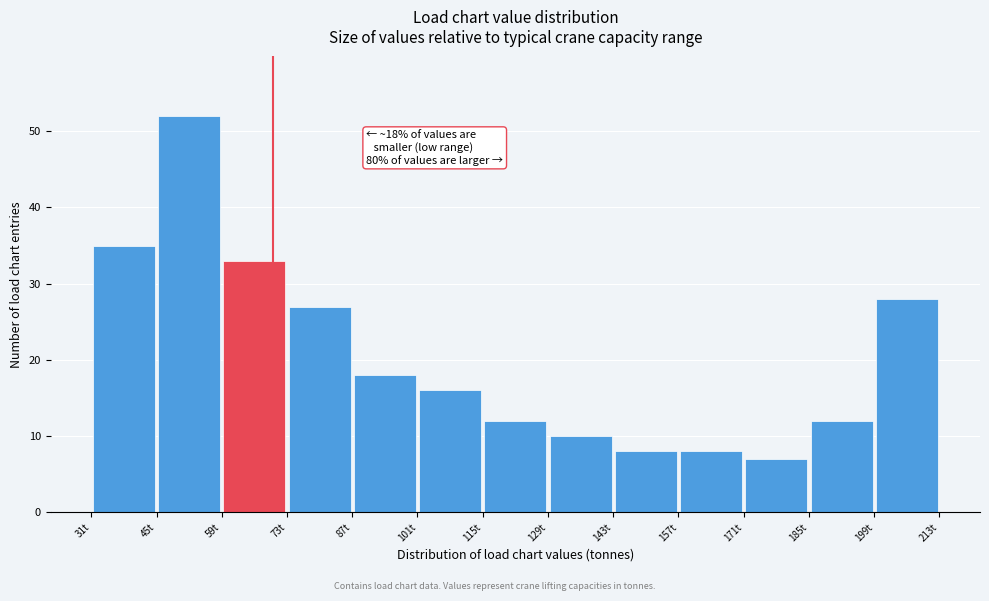

Over which range of the x-axis is the bar tallest?

45 to 59